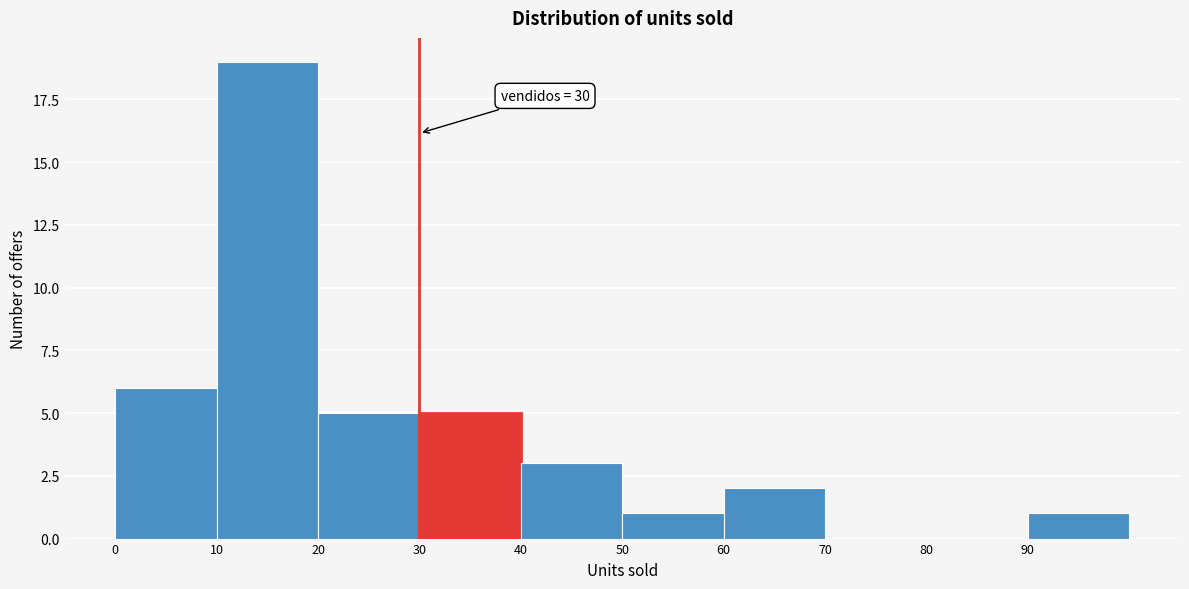

Which range on the x-axis has the tallest bar?

10 to 20